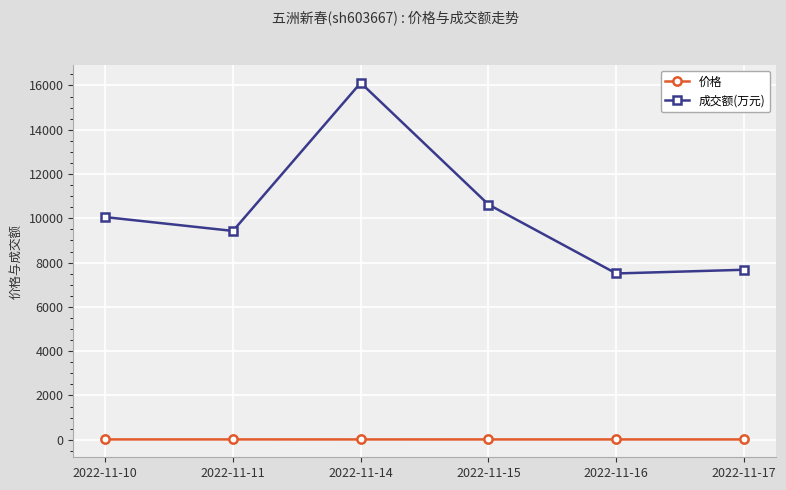

List the series in order of their peak value, lowest first.

价格, 成交额(万元)